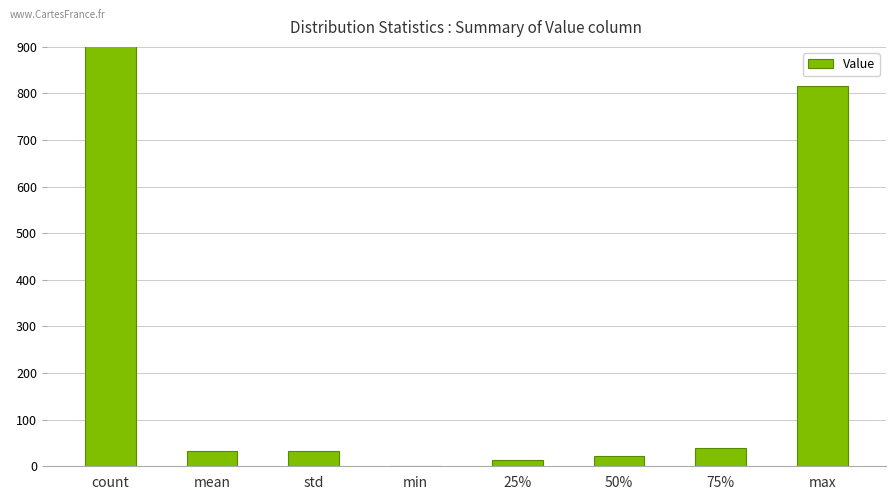

Reading left to right, extract all data points from this chart.

count=4143.0	mean=32.3	std=33.7	min=1.0	25%=13.0	50%=23.0	75%=40.0	max=816.0